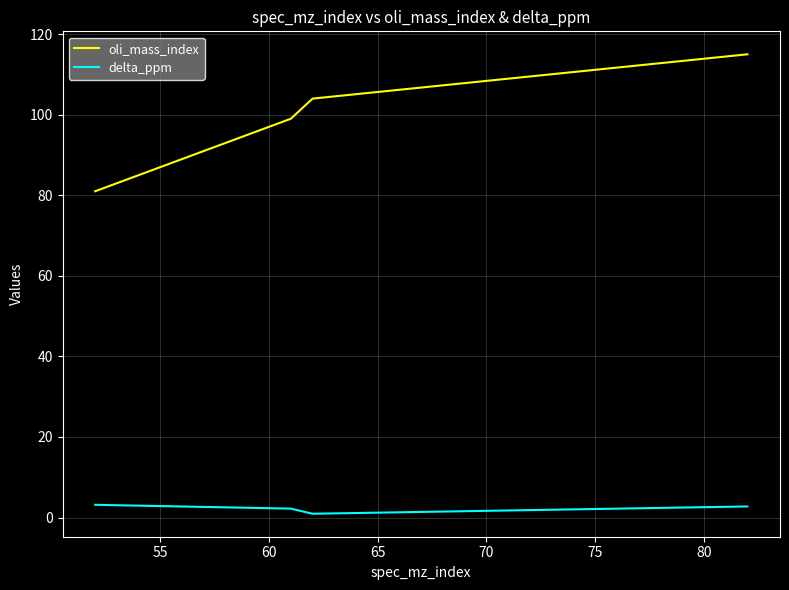

Rank the series by their maximum value, from lowest to highest.

delta_ppm, oli_mass_index